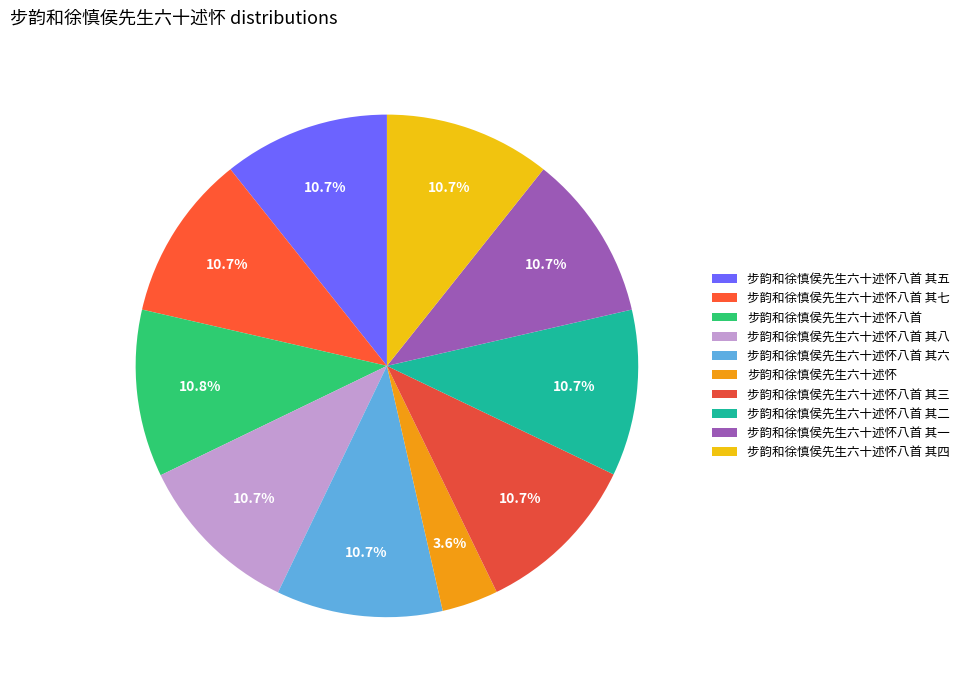

How many slices are in this pie chart?

10